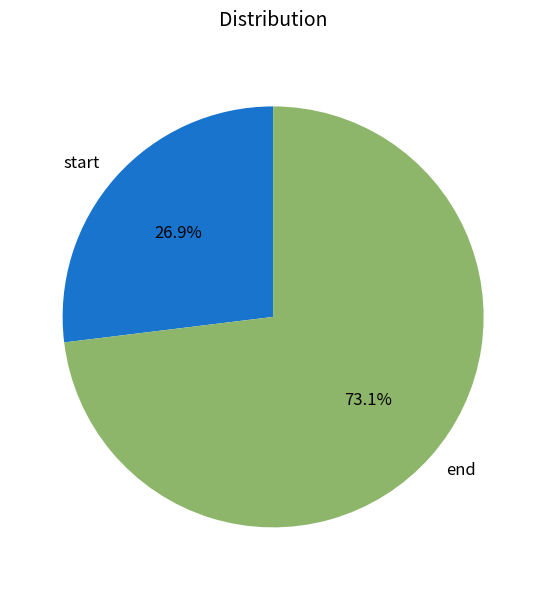

The end slice represents 83% of the pie. True or false?

False